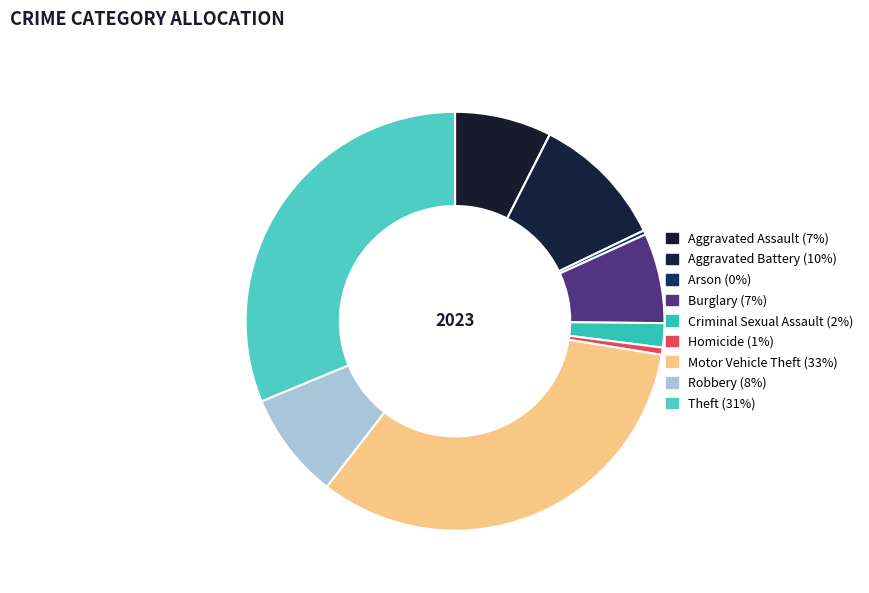

To the nearest percent, what percentage of the pie is Criminal Sexual Assault?

2%